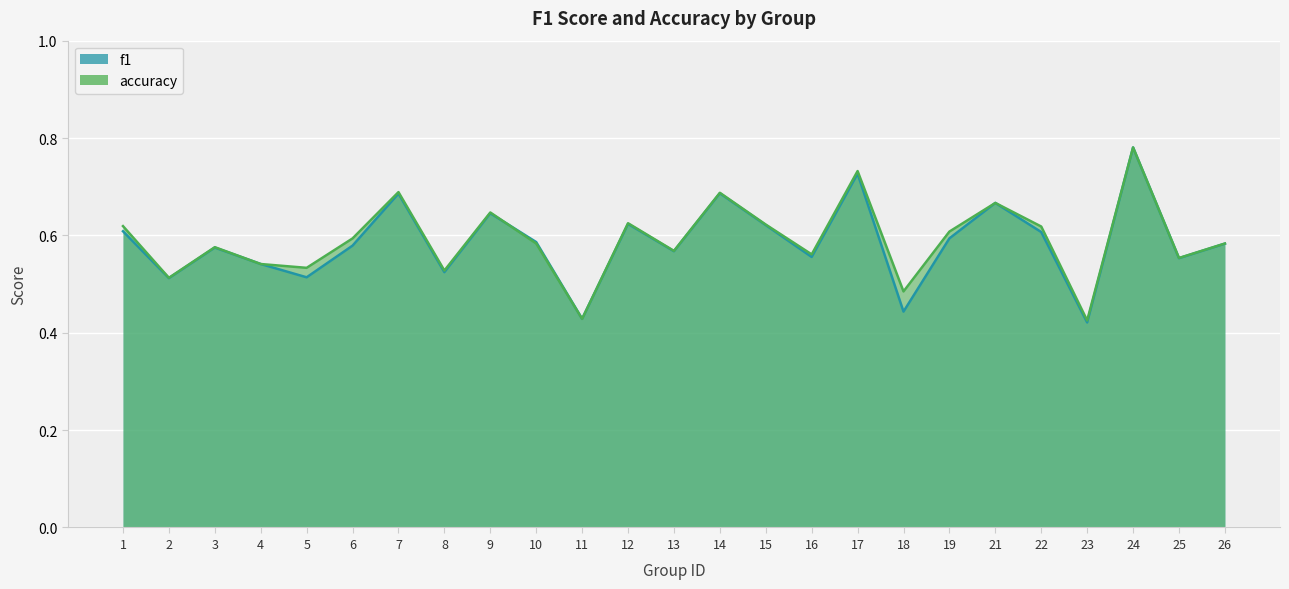

What is the sum of all accuracy values?

14.8